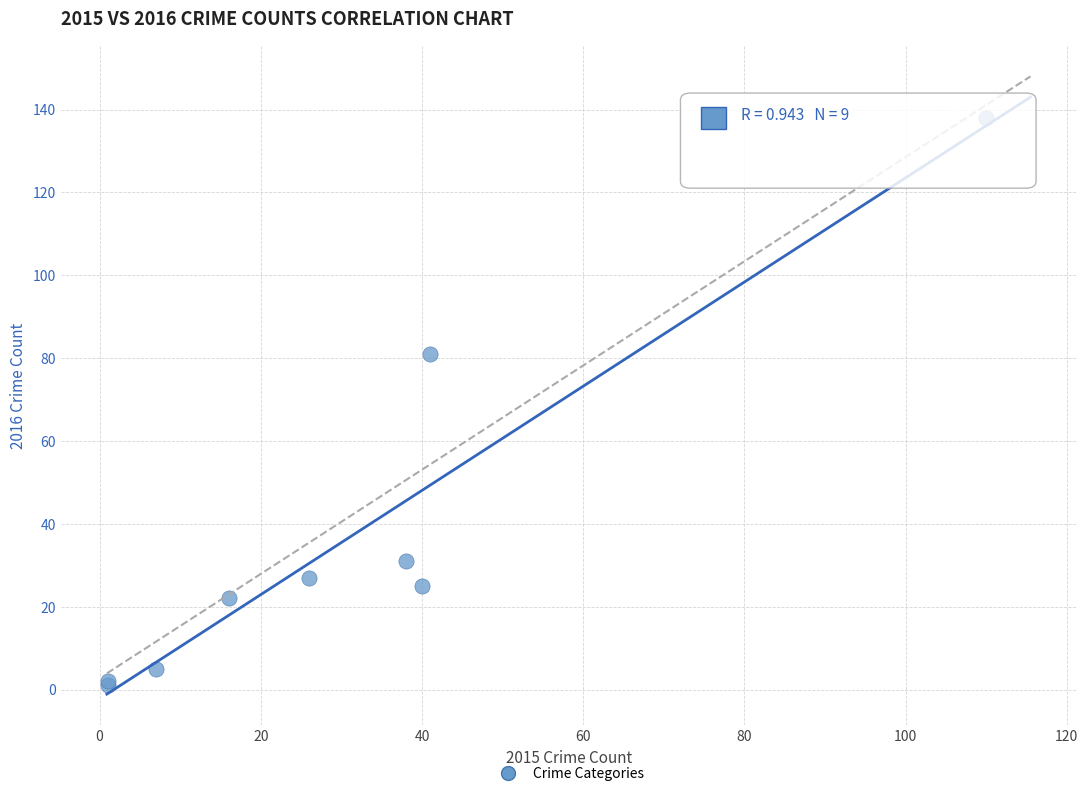

What Y value in the scatter plot is closest to 69?

81